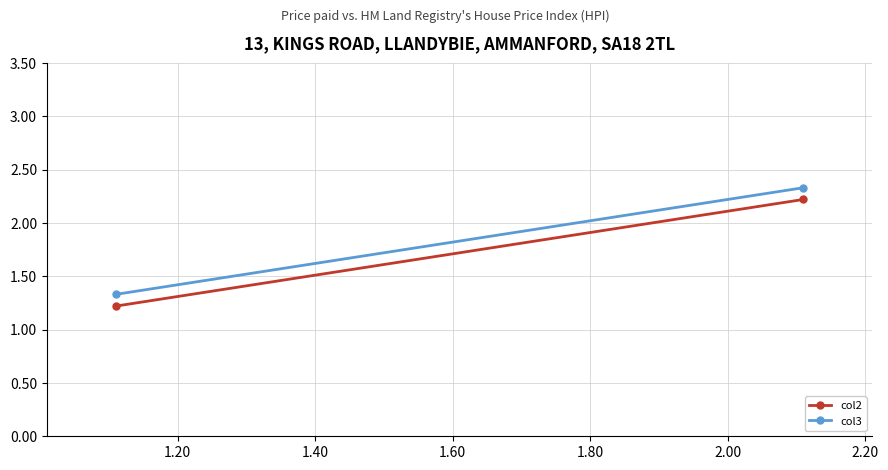

What is the difference between the maximum and minimum values in the col2 series?

1.0